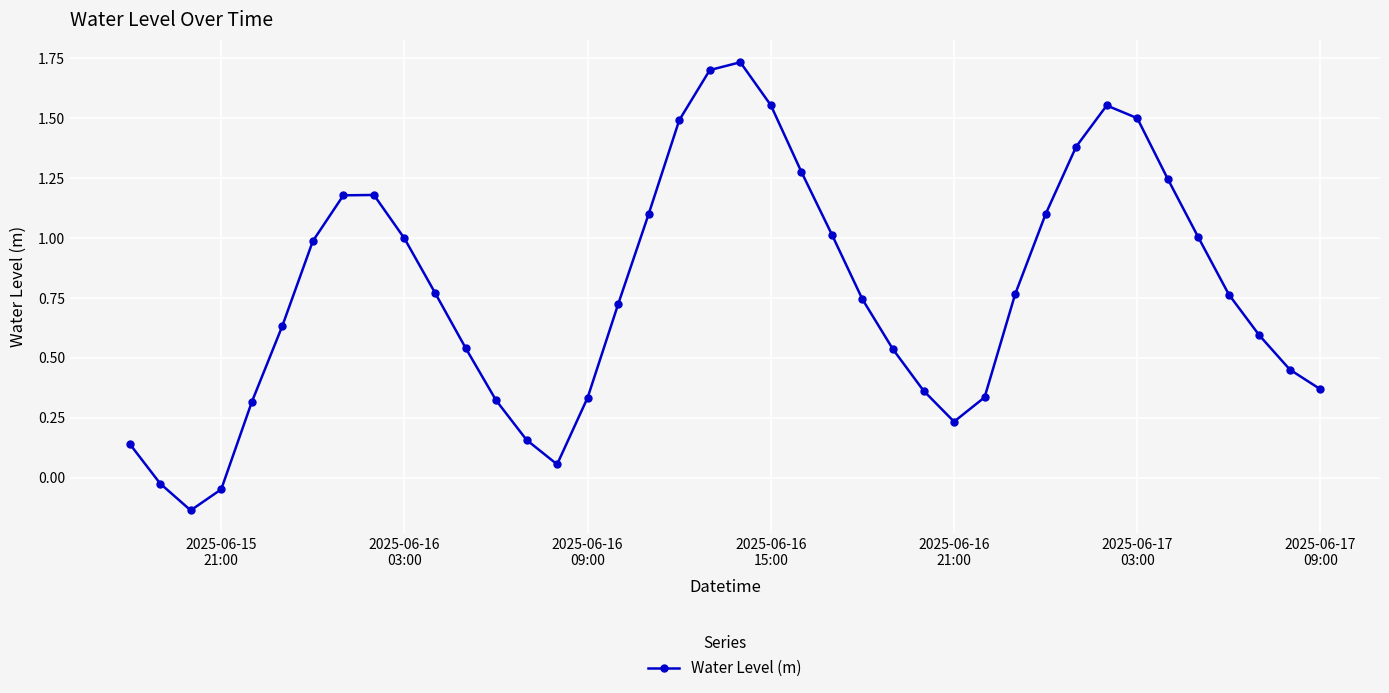

What is the difference between the maximum and minimum values?

1.9